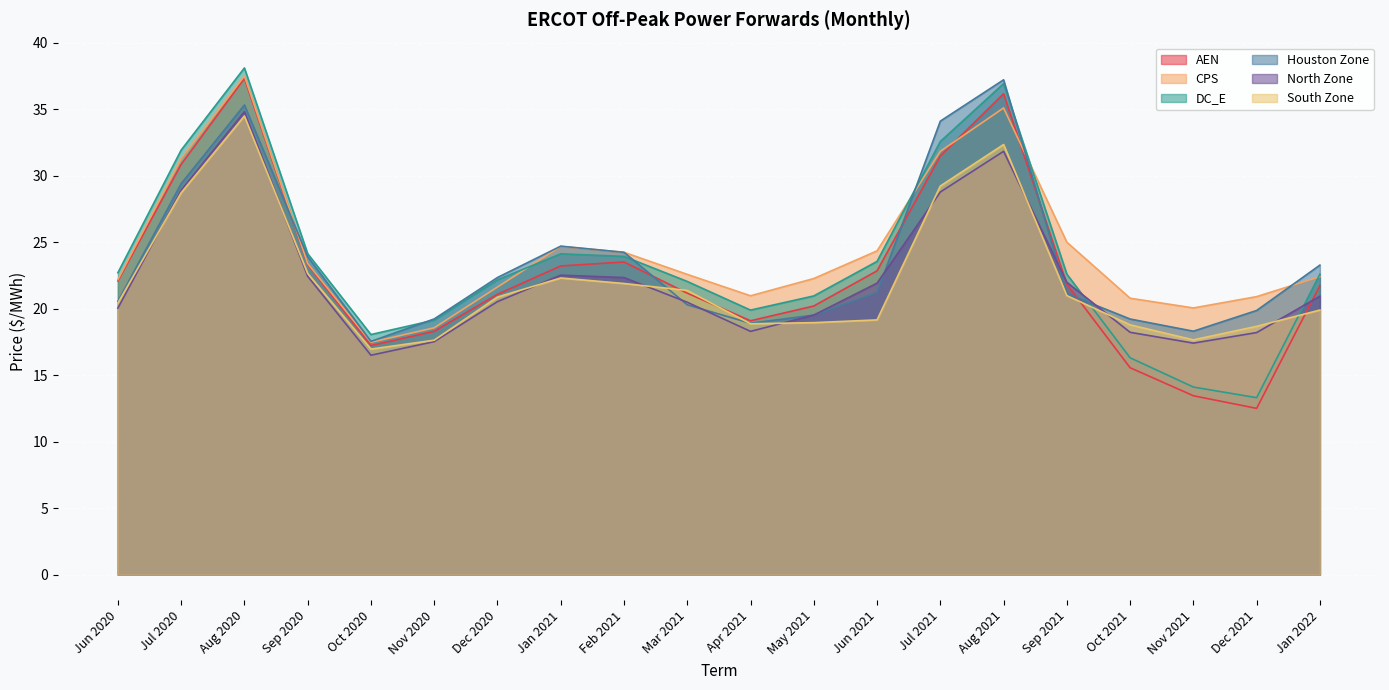

At which category does the chart reach its peak across all series?

Aug 2020